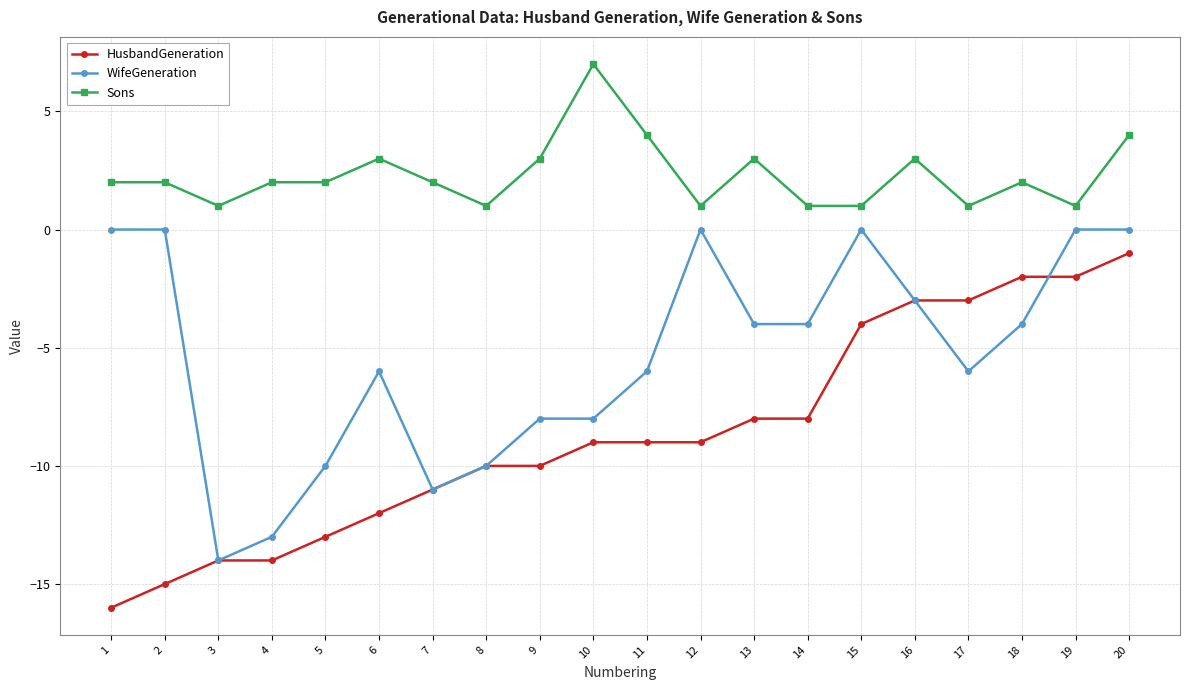

The WifeGeneration series shows -3 at 16. True or false?

True